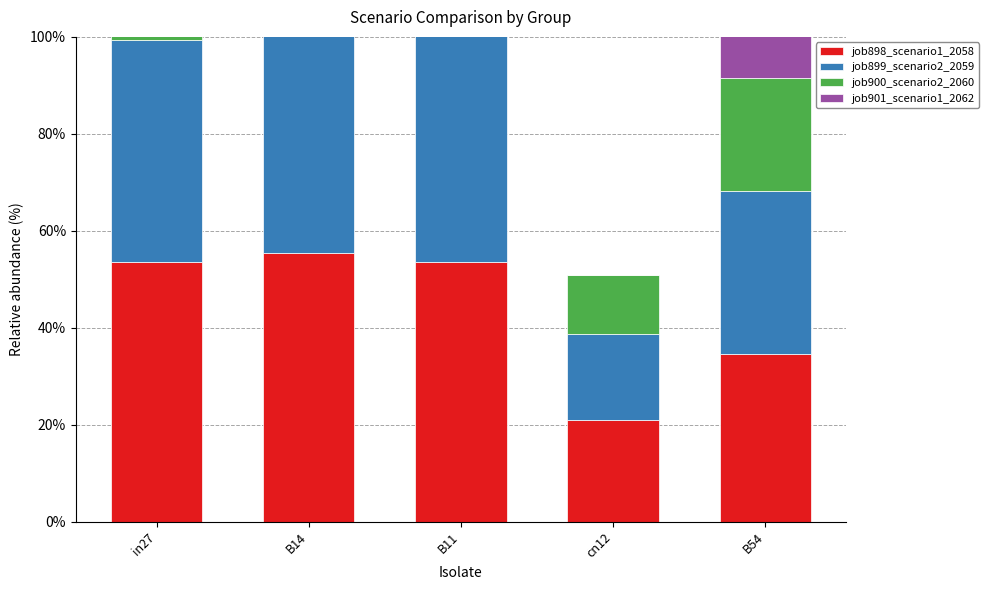

What position from the right is B11?

3